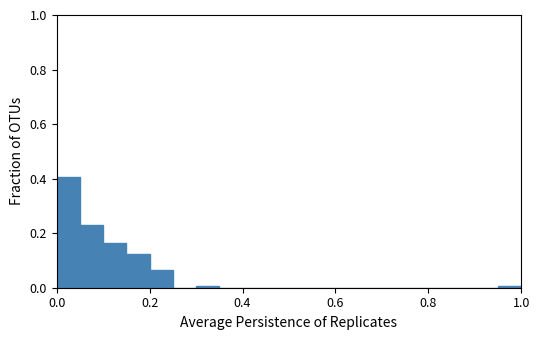

Read against the x-axis, roughly where is the centre of the tallest bar?

0.02